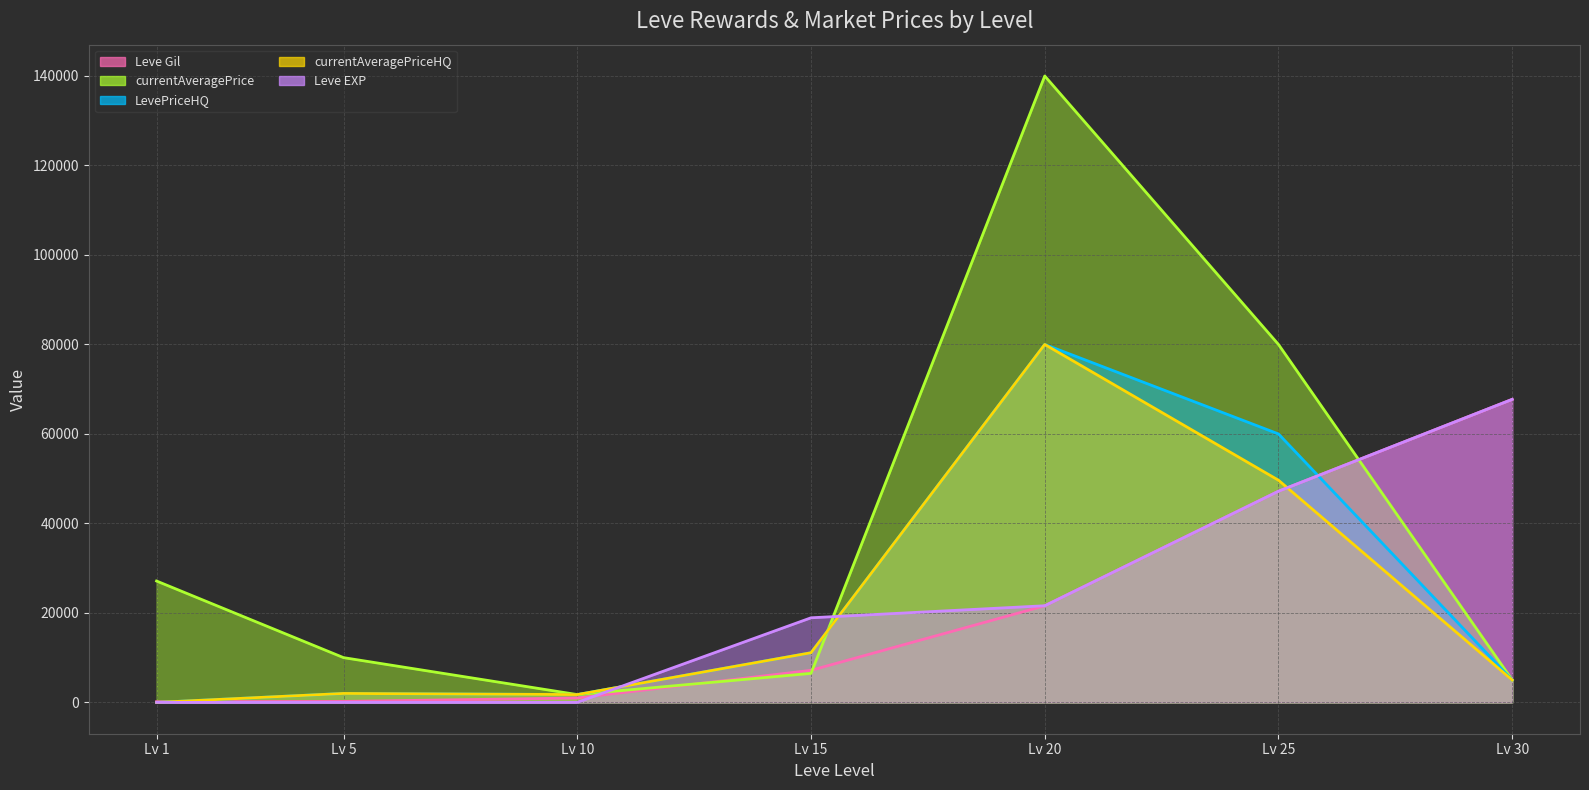

What is the value of the Leve EXP (line) point at the 4th from the left?

18910.0